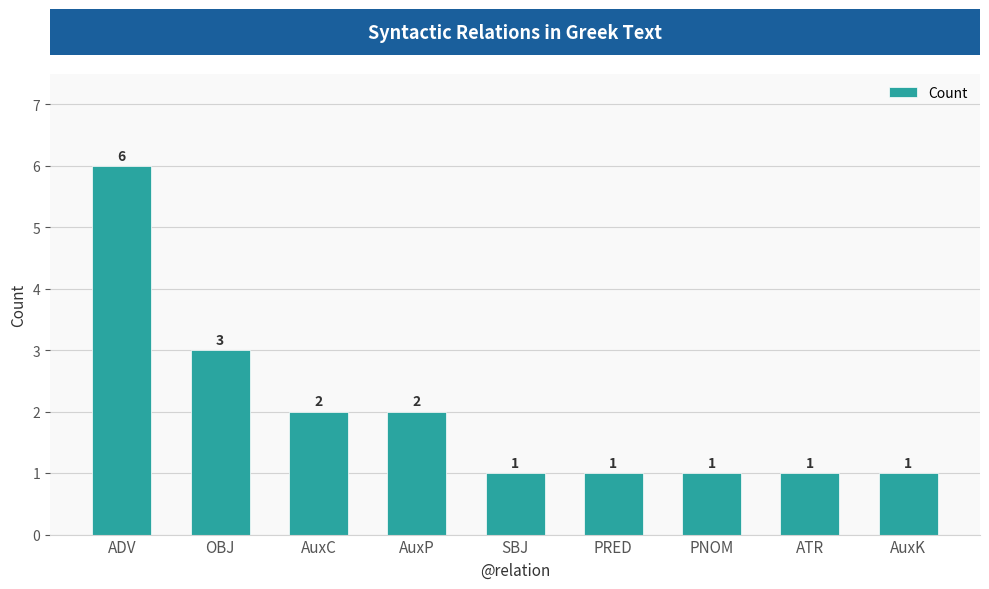

How many distinct data groups are displayed?

1